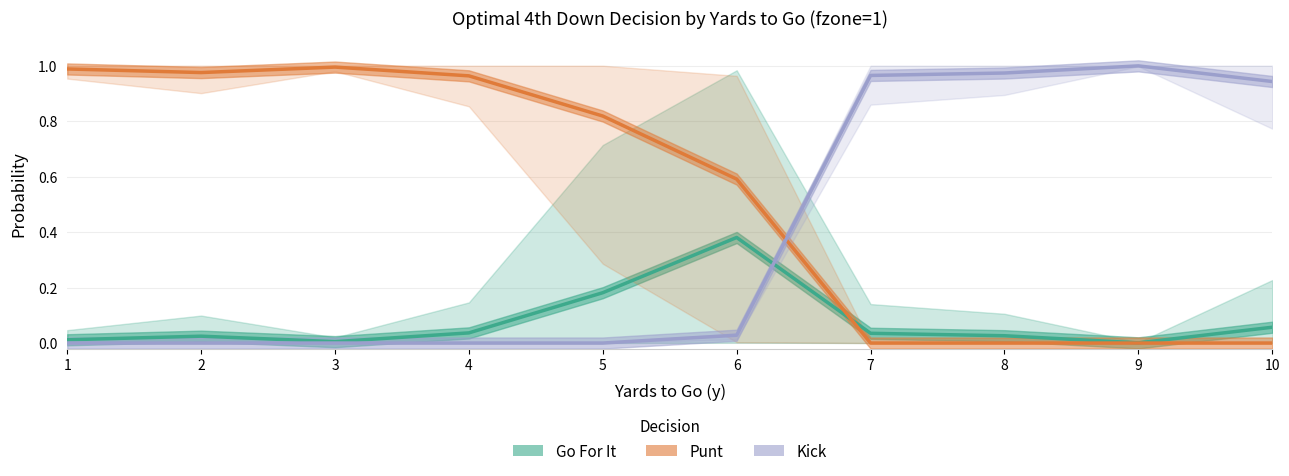

Where is Punt nearest to the value 0?

7